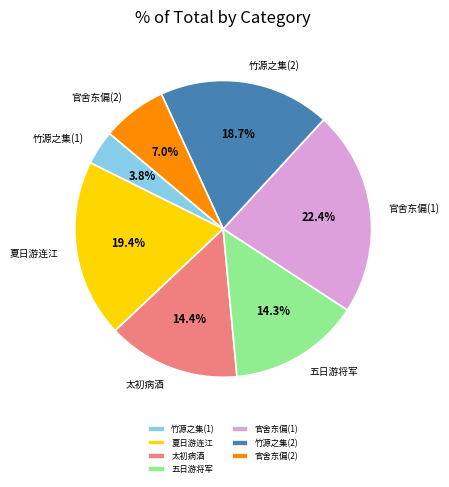

What is the smallest slice in the pie chart?

竹源之集(1)